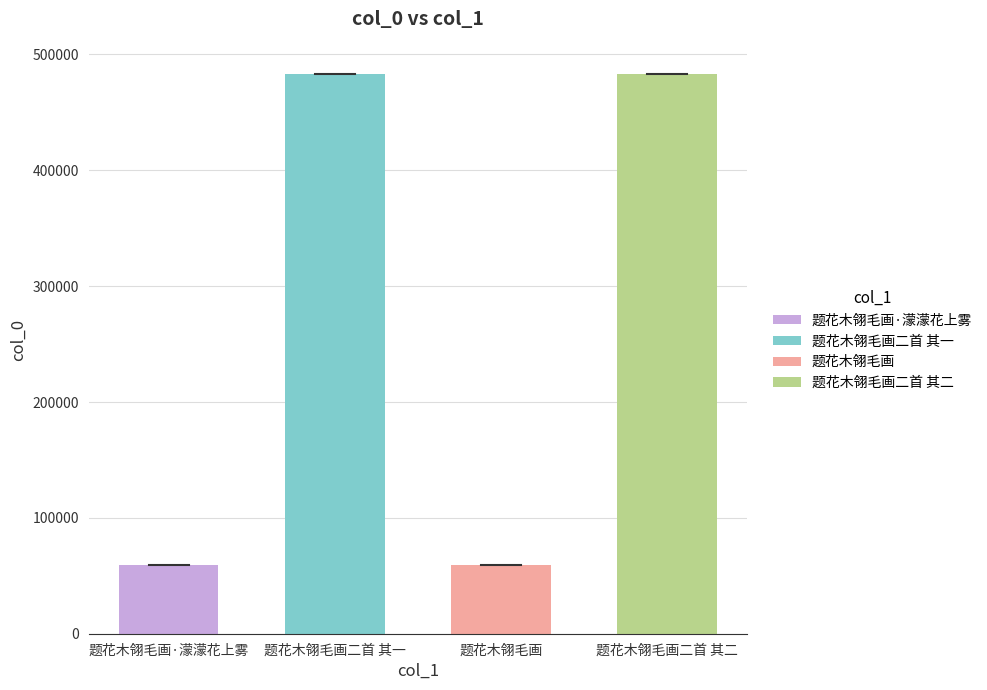

What is the label of the 2nd bar from the left?

题花木翎毛画二首 其一